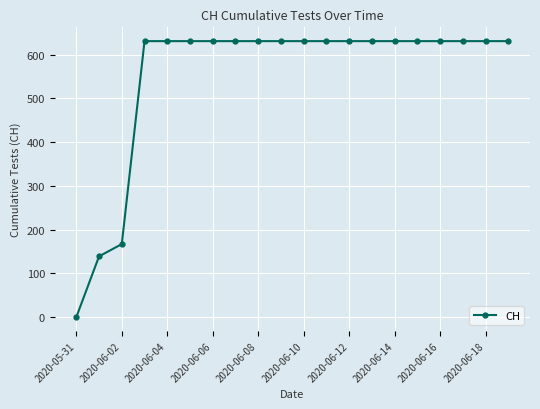

What is the difference between the second highest and minimum values?

631